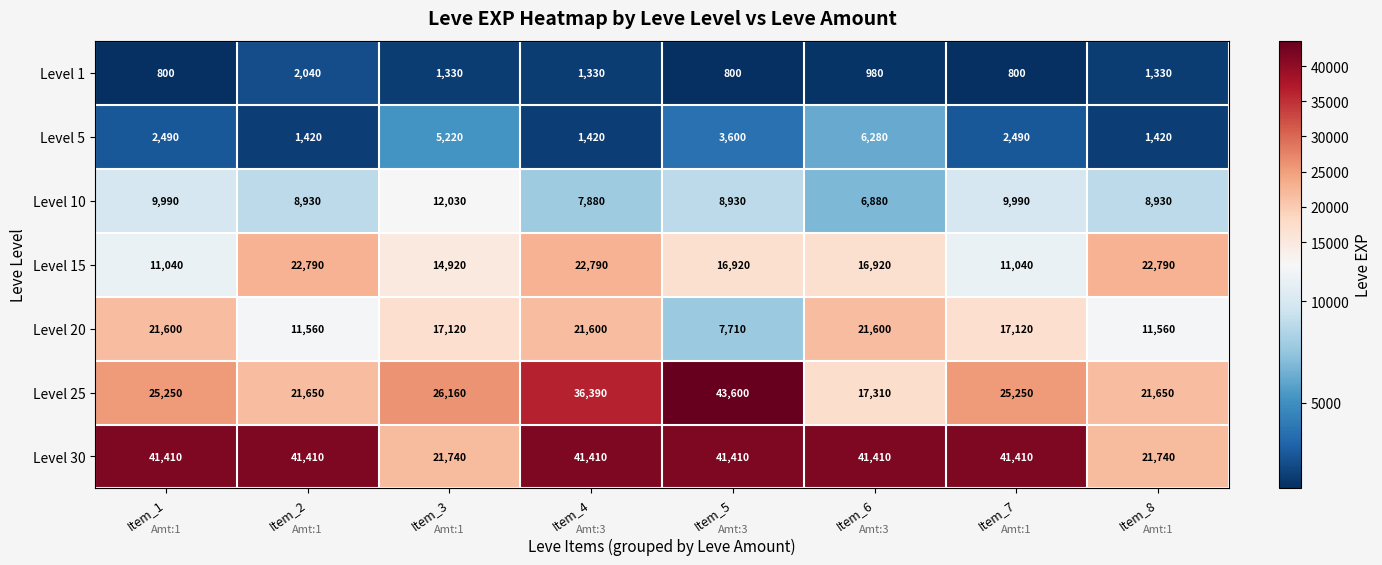

What is the maximum value shown in the chart?

43600